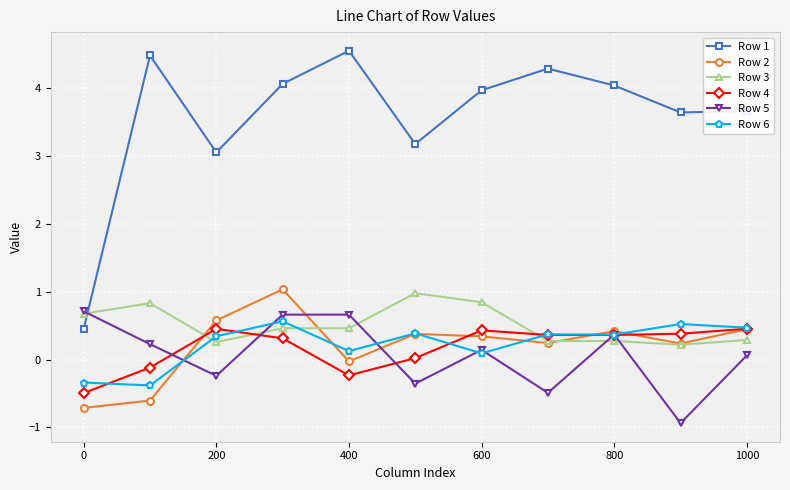

List the series in order of their peak value, highest first.

Row 1, Row 2, Row 3, Row 5, Row 6, Row 4